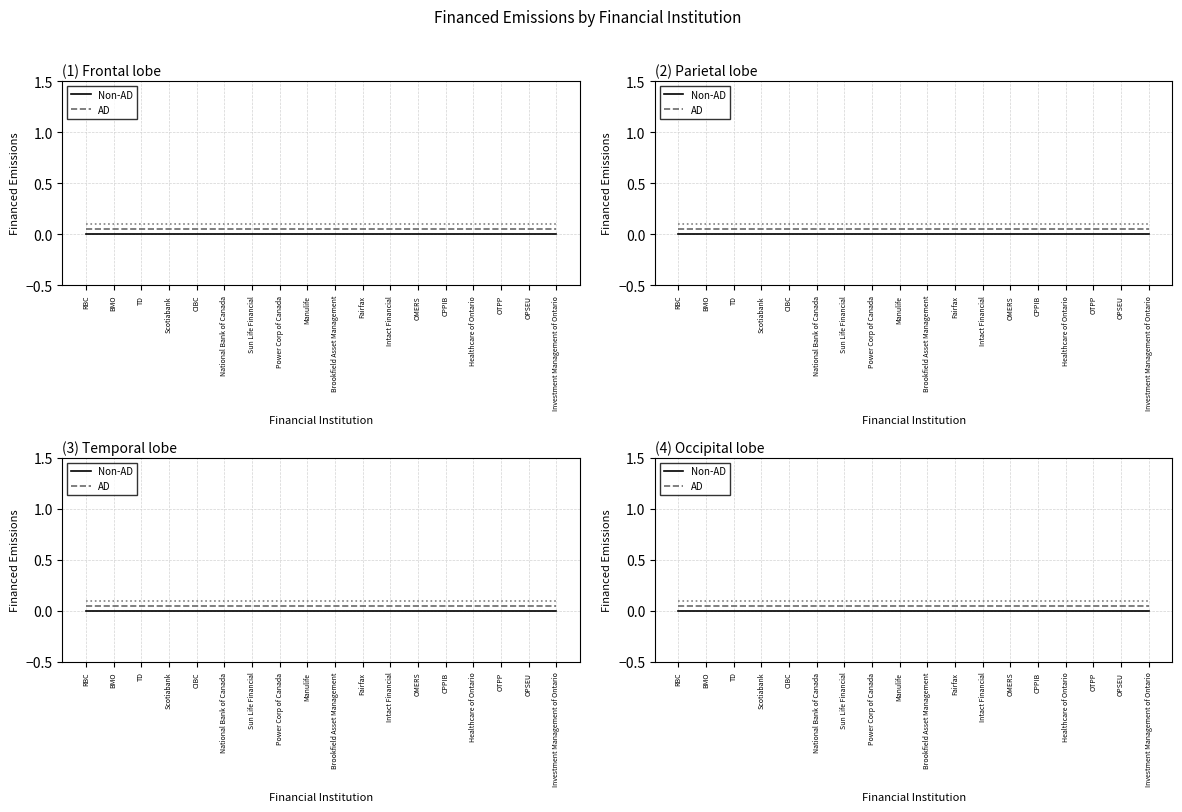

At which category does the chart reach its peak across all series?

RBC